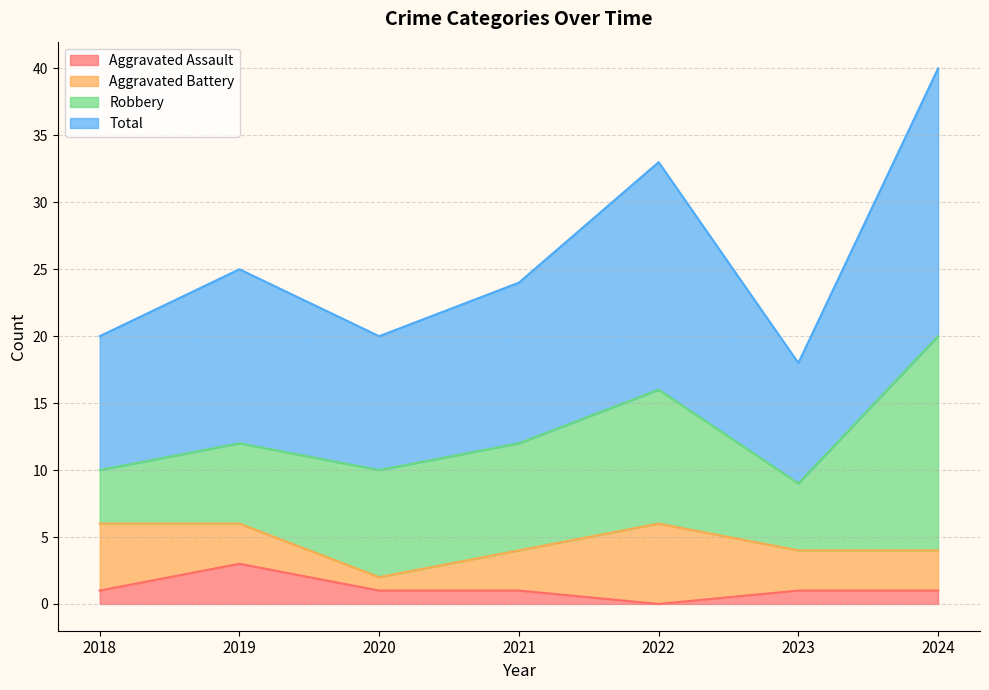

What is the difference between the maximum and minimum values in the Aggravated Assault series?

3